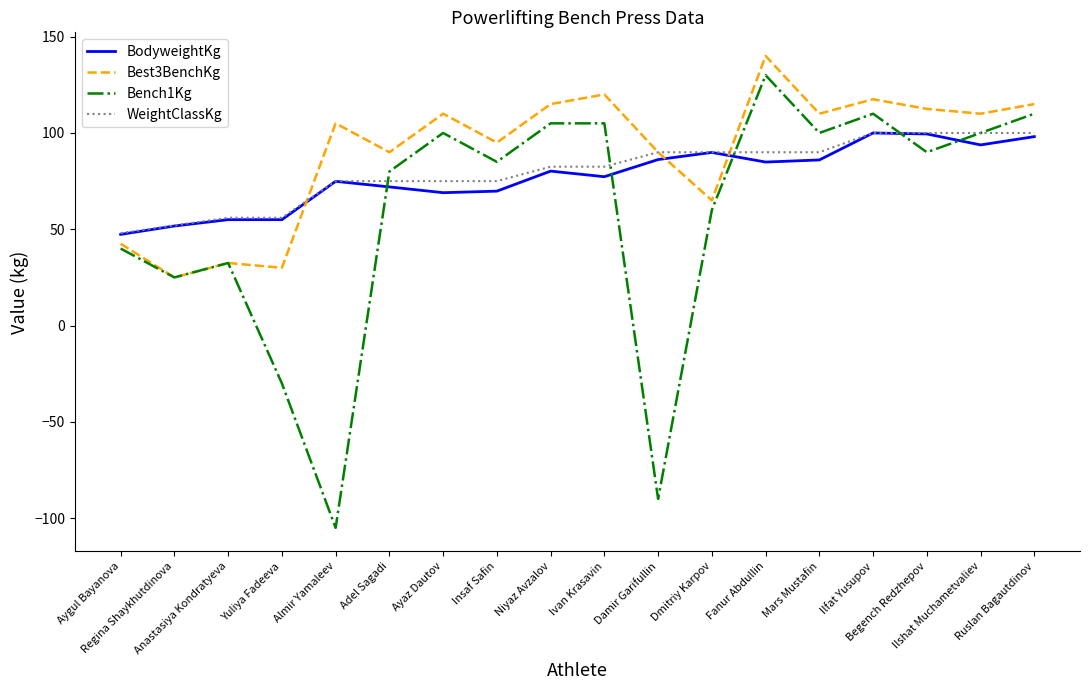

After their last crossing, which series has the higher values: Bench1Kg or BodyweightKg?

Bench1Kg